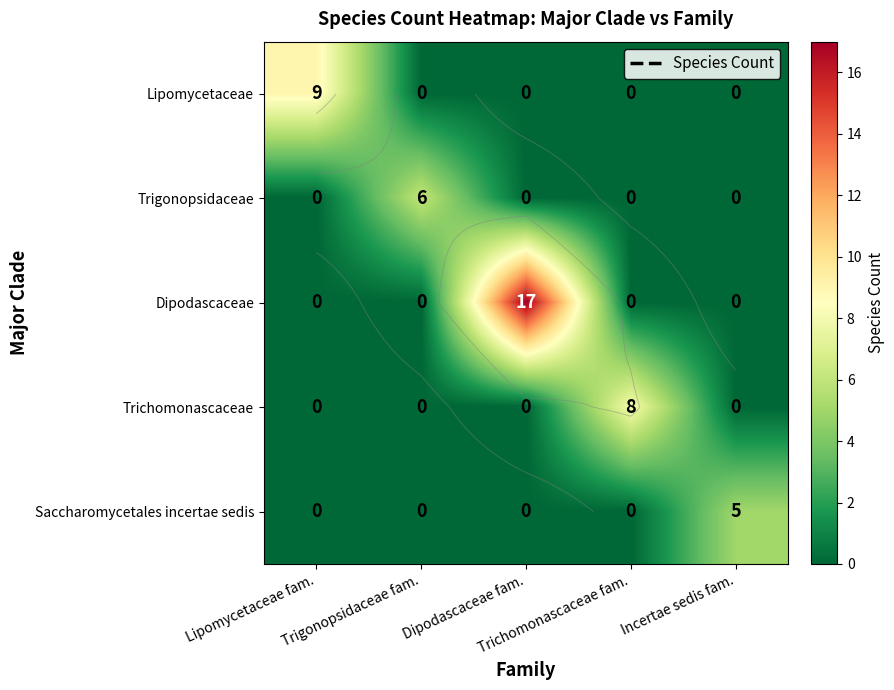

Count the Trigonopsidaceae values in the range 0 to 1.

4